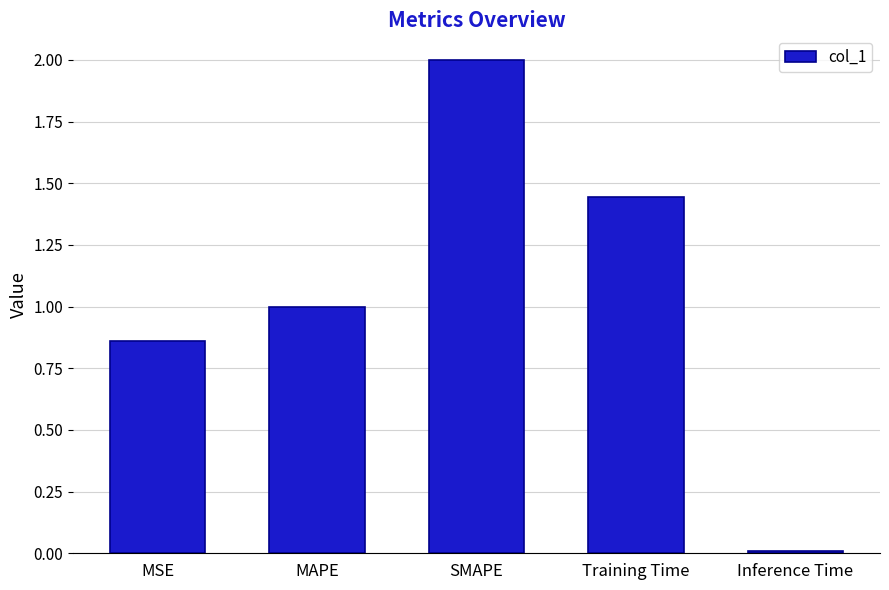

What position from the left is SMAPE?

3